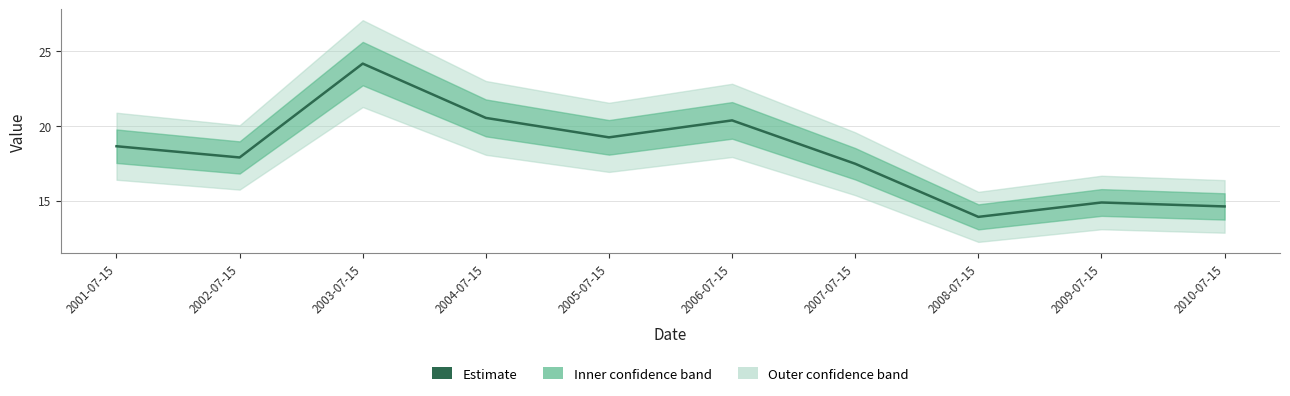

Rank the categories by value from highest to lowest.

2003-07-15, 2004-07-15, 2006-07-15, 2005-07-15, 2001-07-15, 2002-07-15, 2007-07-15, 2009-07-15, 2010-07-15, 2008-07-15